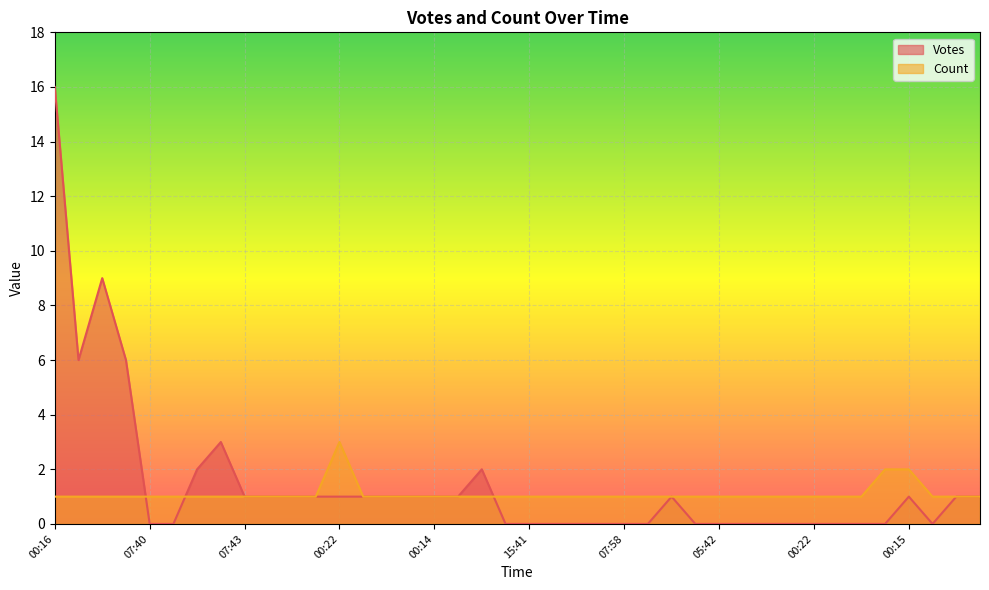

What is the highest value of the Count series?

3